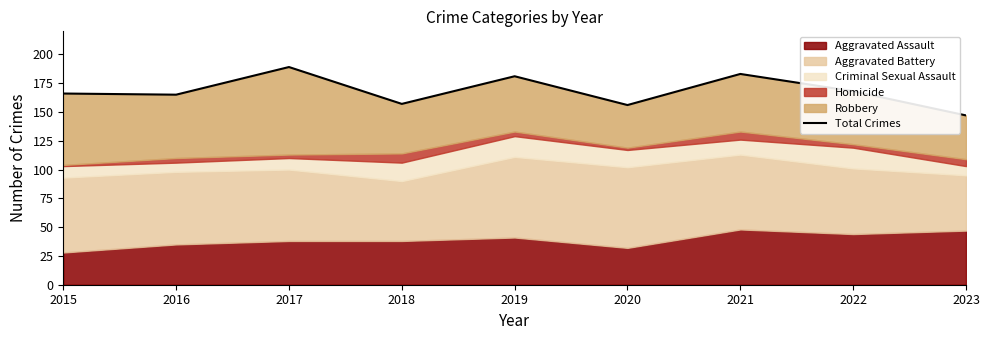

Which label corresponds to the largest value in the chart?

2017